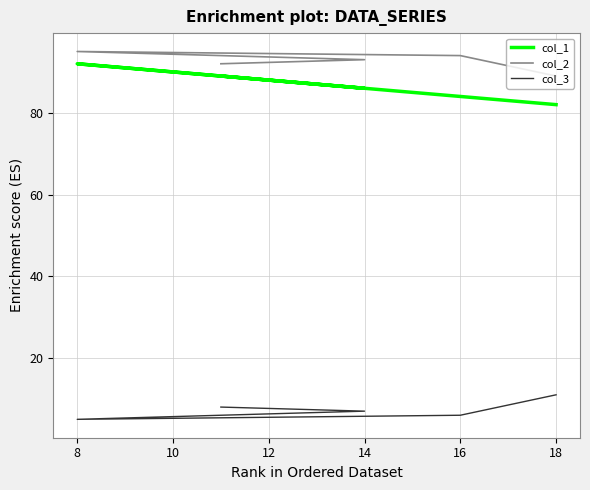

What is the difference between the maximum and minimum values in the col_2 series?

6